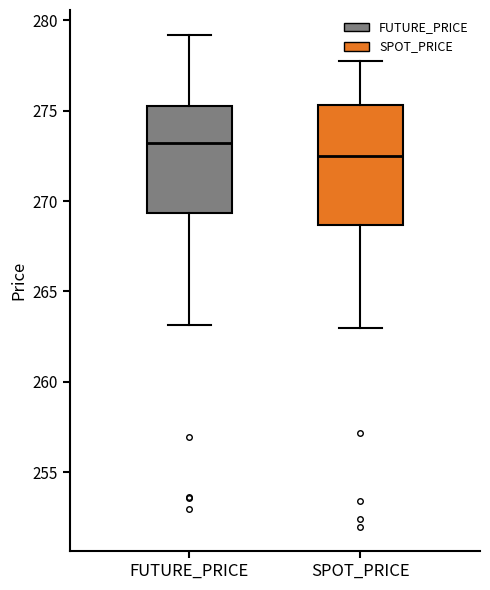

Reading left to right, read every box against the y-axis: the position of its median line, the range the box covers, and the ends of its whiskers. The values are not printed on the chart, so give them approximately, as read against the axis.

FUTURE_PRICE: median 273.0, box 269.5 to 275.5, whiskers 263.0 to 279.0
SPOT_PRICE: median 272.5, box 268.5 to 275.5, whiskers 263.0 to 278.0